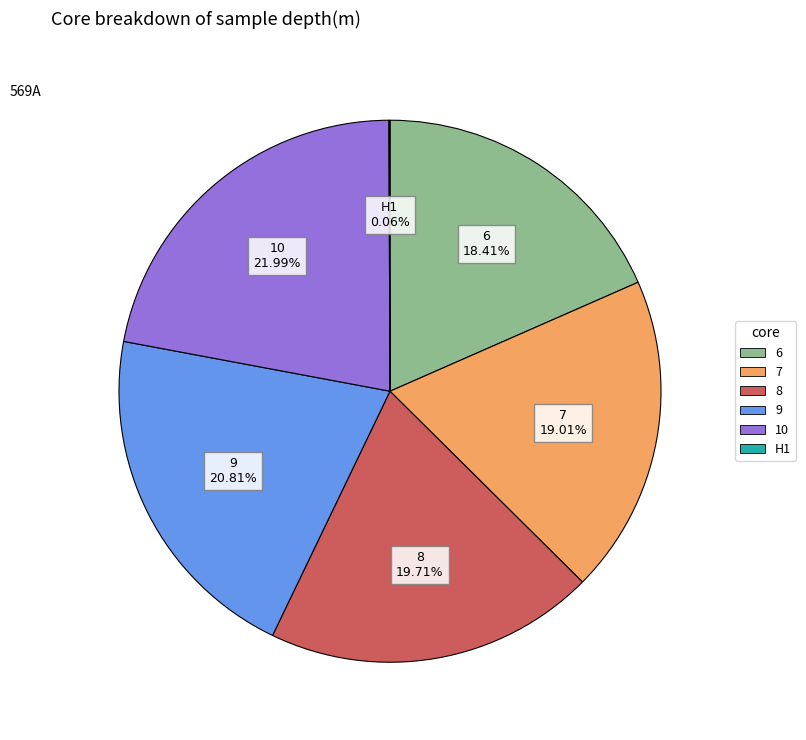

To the nearest percent, what portion does 6 represent?

18%